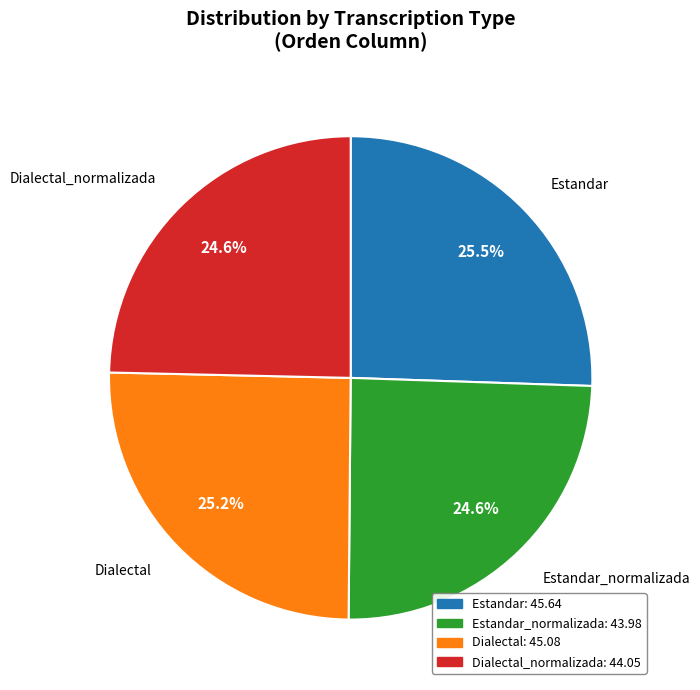

Is there any slice that represents more than half of the pie?

No